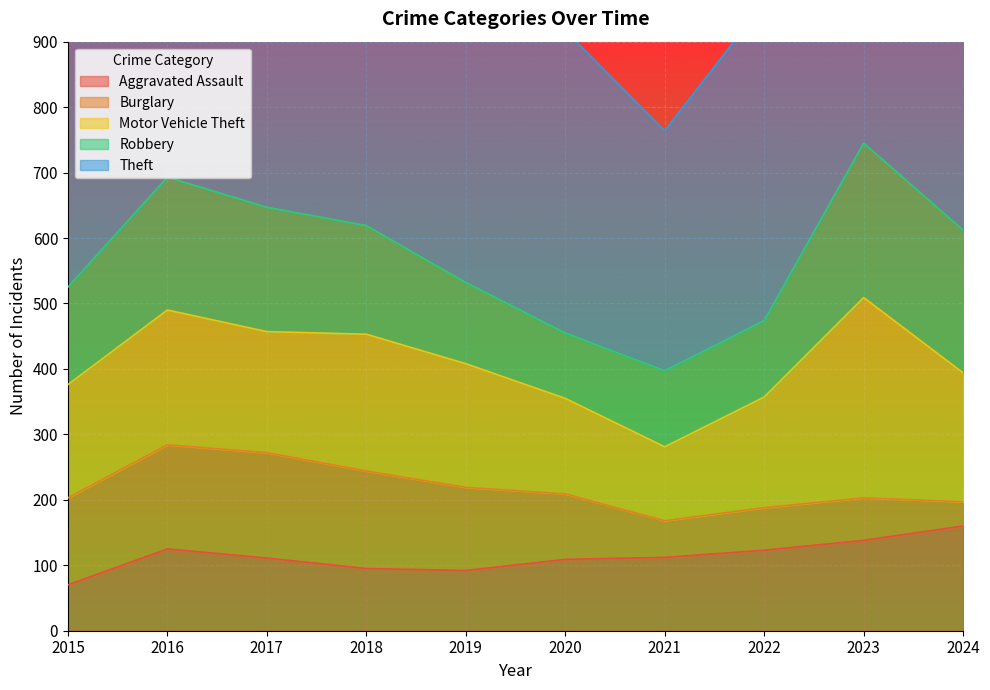

What is the average value of the Motor Vehicle Theft series?

189